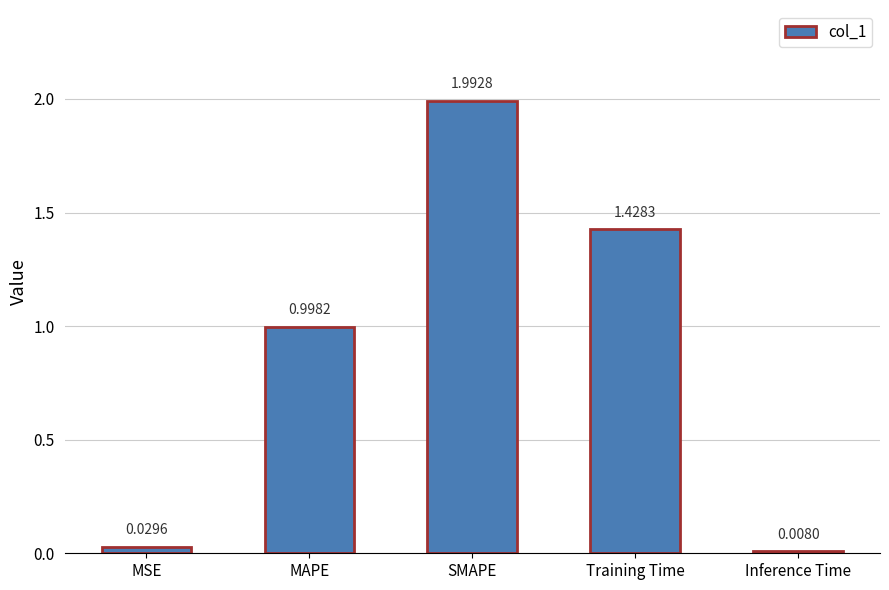

The value at Training Time is 1.0. True or false?

False